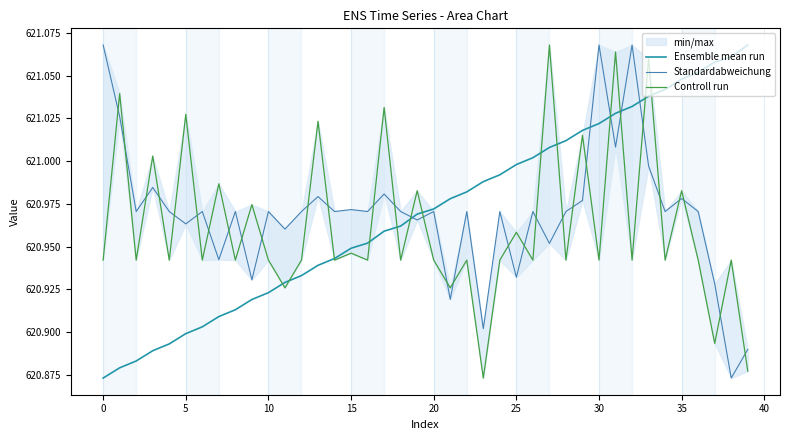

Where is Controll run nearest to the value 620?

23